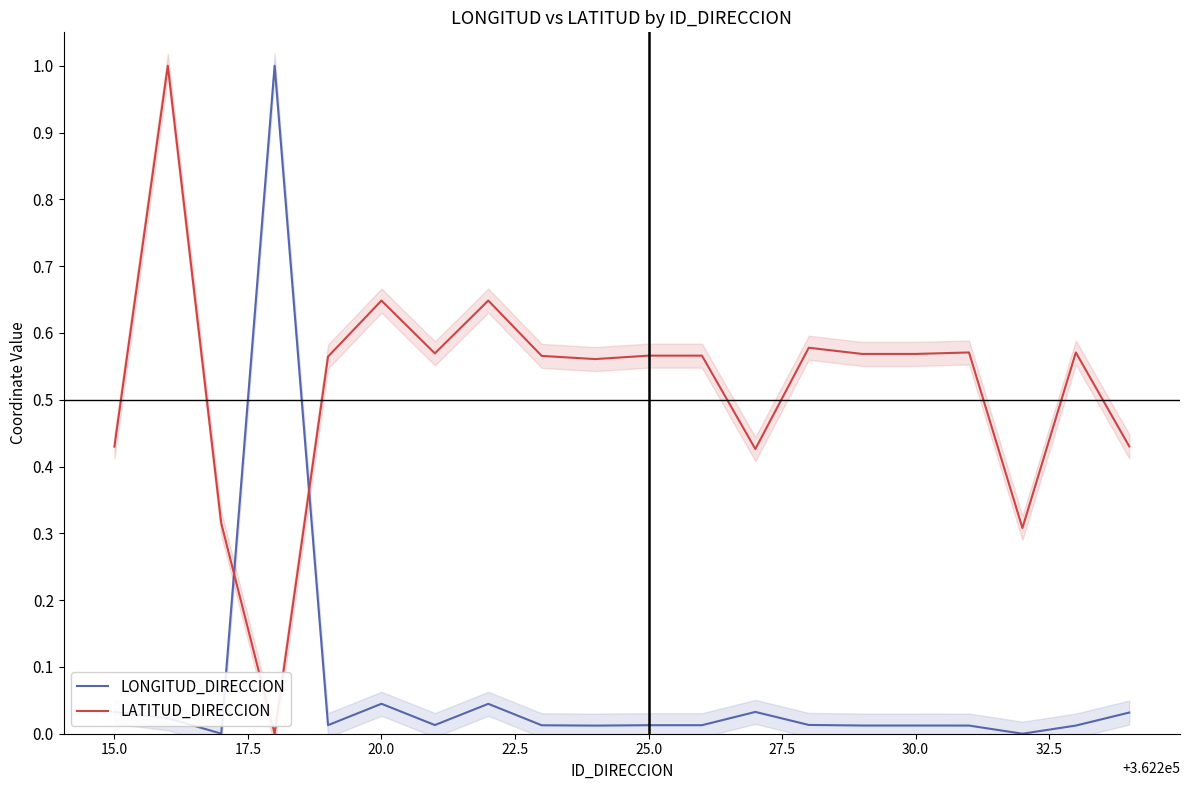

Which series ends up on top after the final intersection of LONGITUD_DIRECCION and LATITUD_DIRECCION?

LATITUD_DIRECCION